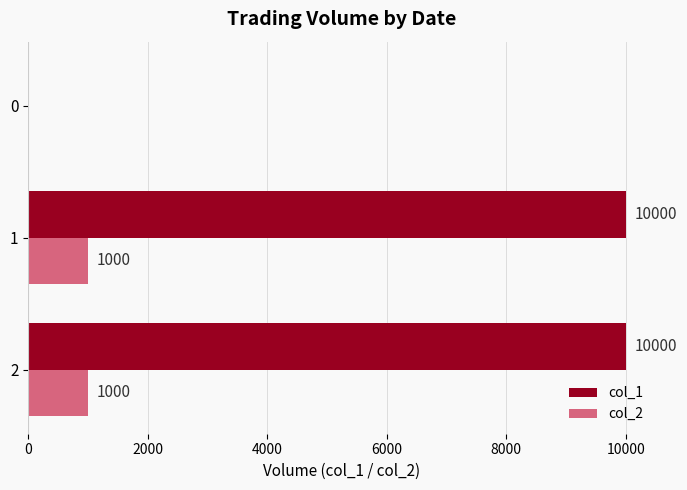

Which series changed the most between 2 and 0?

col_1